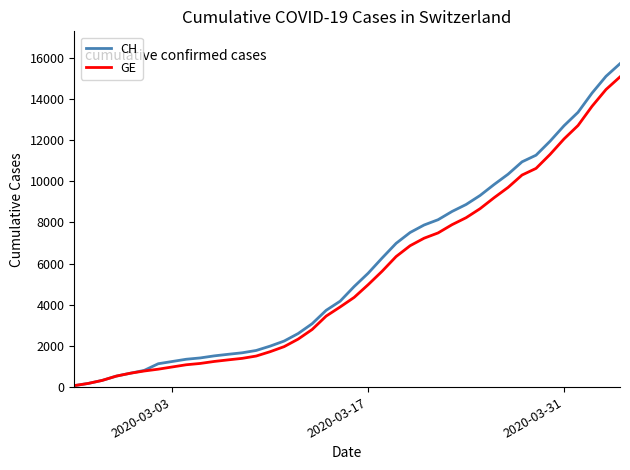

How many lines are shown in the chart?

2